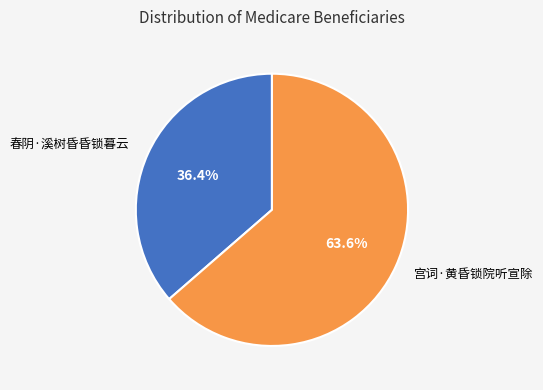

Rank the categories by value from highest to lowest.

宫词·黄昏锁院听宣除, 春阴·溪树昏昏锁暮云